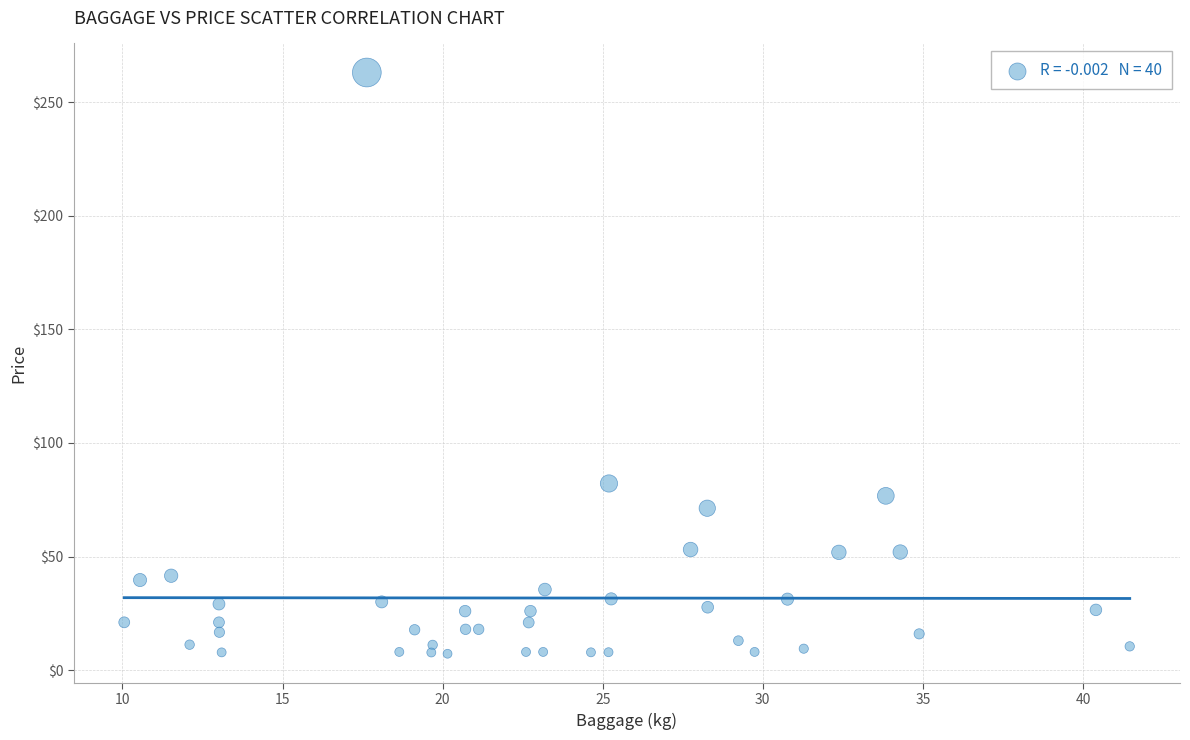

What Y value in the scatter plot is closest to 135?

82.2